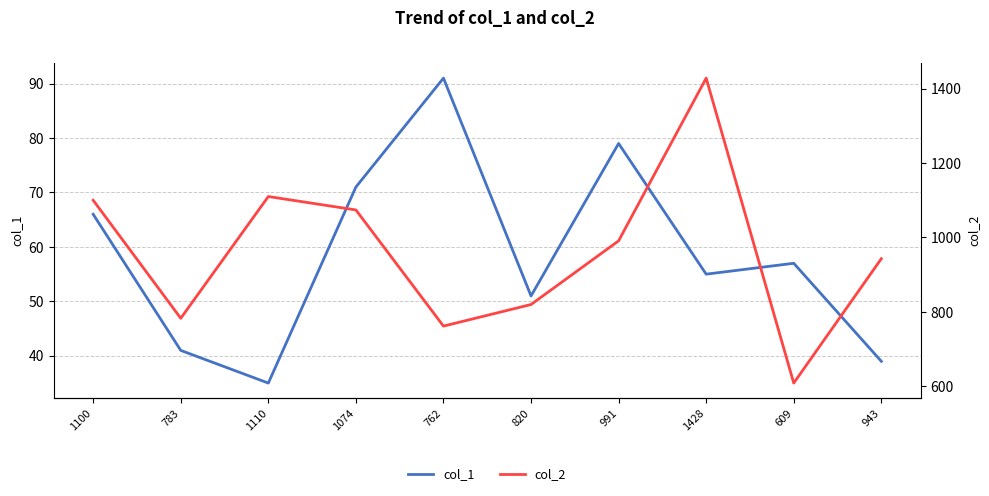

At which label does col_1 first exceed 57?

1100